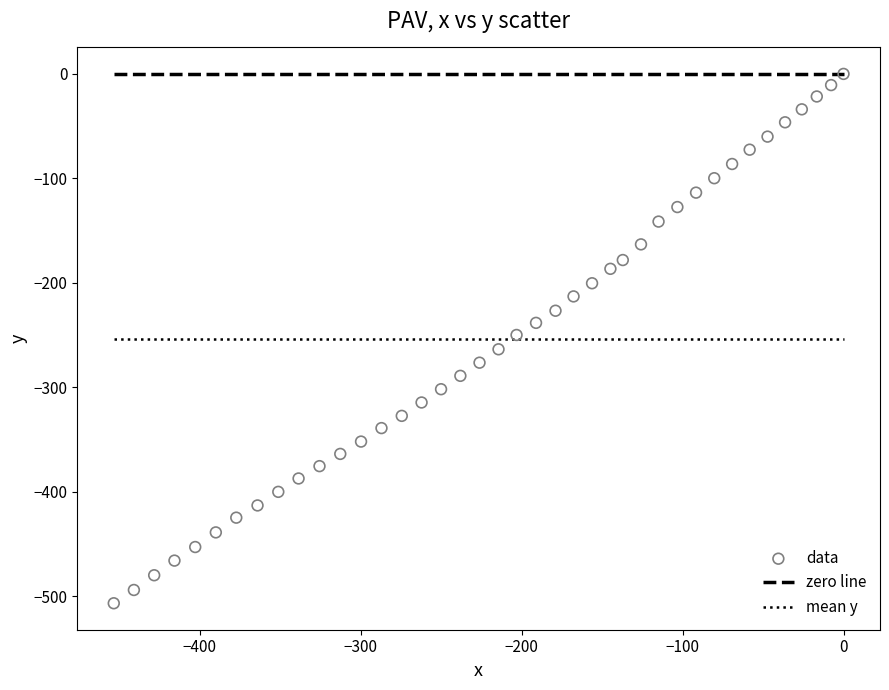

What is the range of Y values (max minus min)?

506.5